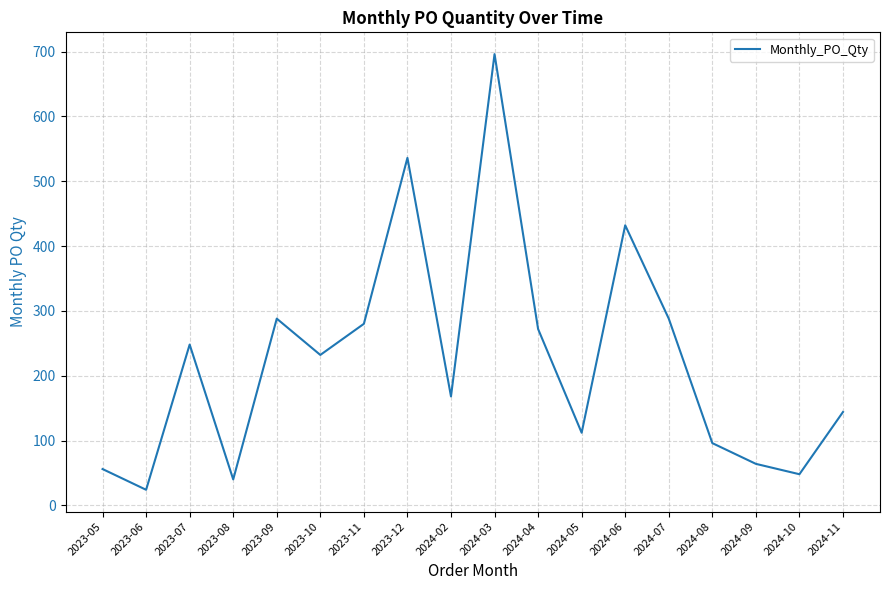

Reading right to left, what are all the values shown in this chart?

2024-11=144	2024-10=48	2024-09=64	2024-08=96	2024-07=288	2024-06=432	2024-05=112	2024-04=272	2024-03=696	2024-02=168	2023-12=536	2023-11=280	2023-10=232	2023-09=288	2023-08=40	2023-07=248	2023-06=24	2023-05=56